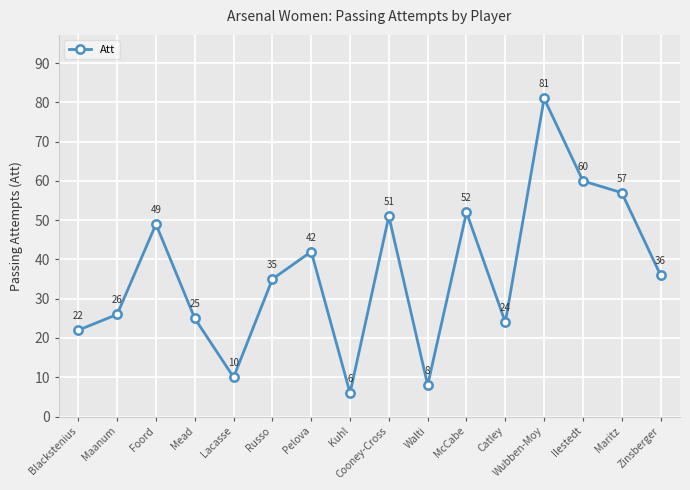

True or false: the data shows 34 at Blackstenius.

False